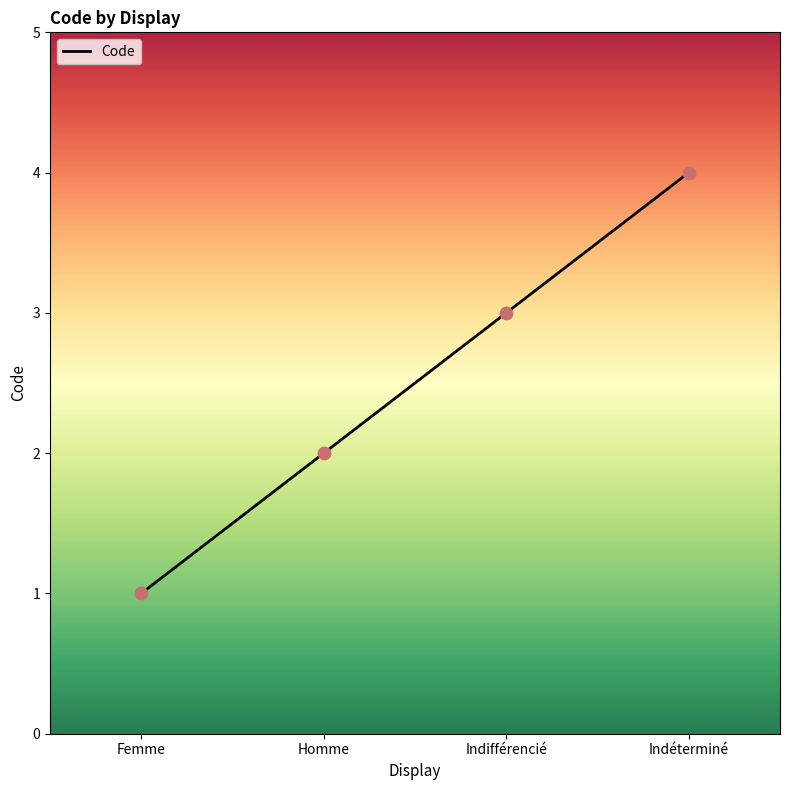

What is the change in value from Homme to Indéterminé?

+2